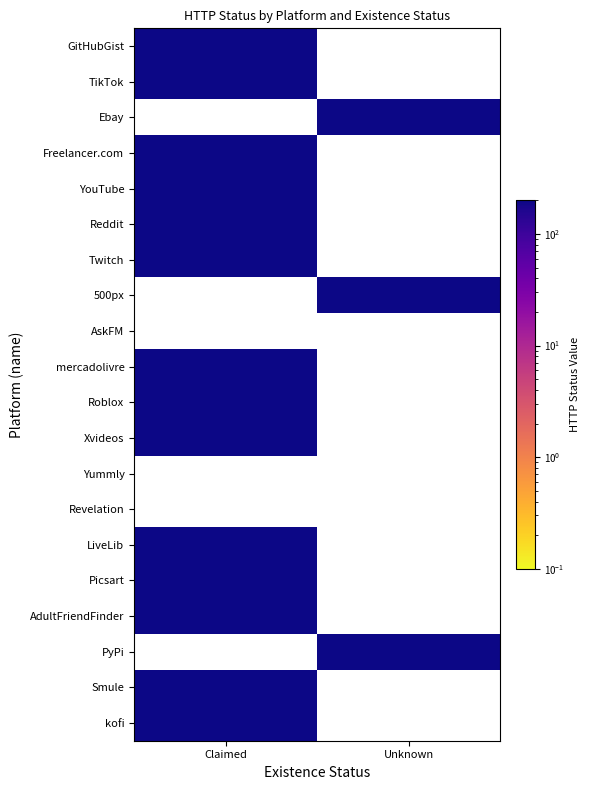

Reading left to right, extract all data points from this chart.

GitHubGist: 200	0
TikTok: 200	0
Ebay: 0	200
Freelancer.com: 200	0
YouTube: 200	0
Reddit: 200	0
Twitch: 200	0
500px: 0	200
AskFM: 0	0
mercadolivre: 200	0
Roblox: 200	0
Xvideos: 200	0
Yummly: 0	0
Revelation: 0	0
LiveLib: 200	0
Picsart: 200	0
AdultFriendFinder: 200	0
PyPi: 0	200
Smule: 200	0
kofi: 200	0